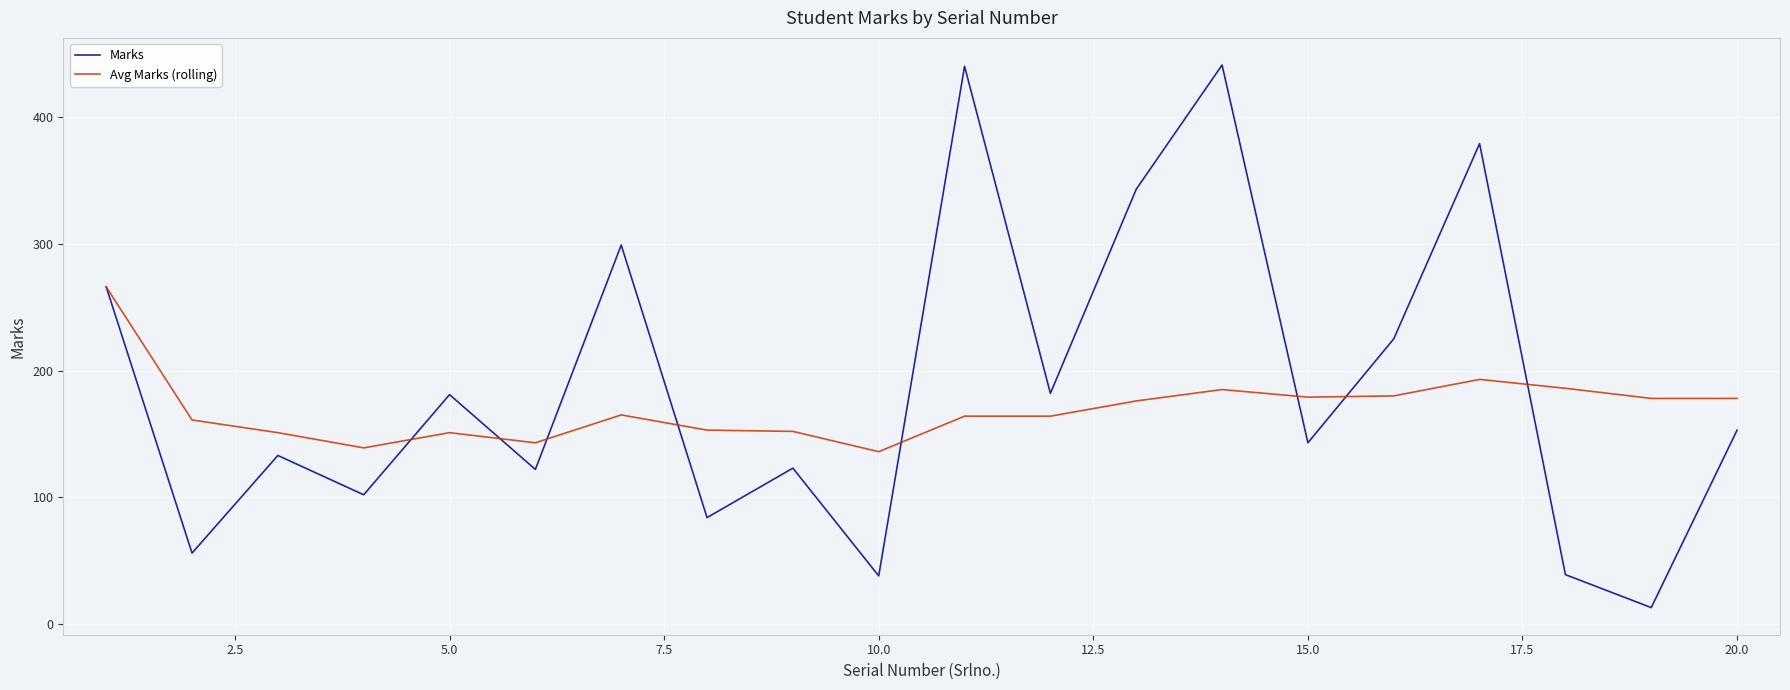

What is the minimum value for Marks?

13